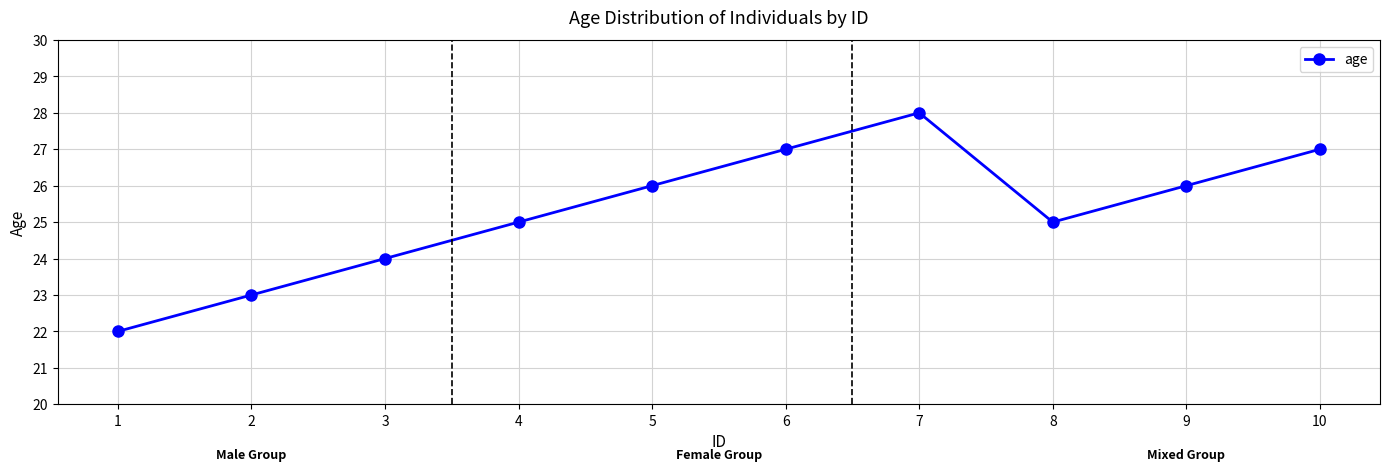

What is the difference between the maximum and minimum values?

6